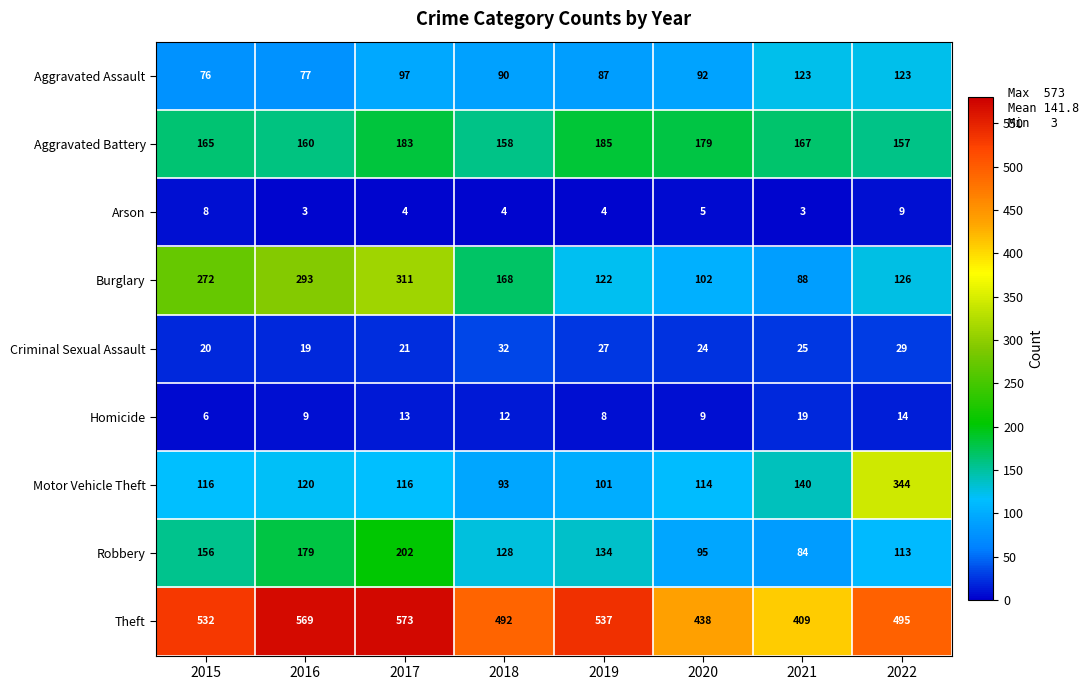

How many categories are shown in the chart?

8